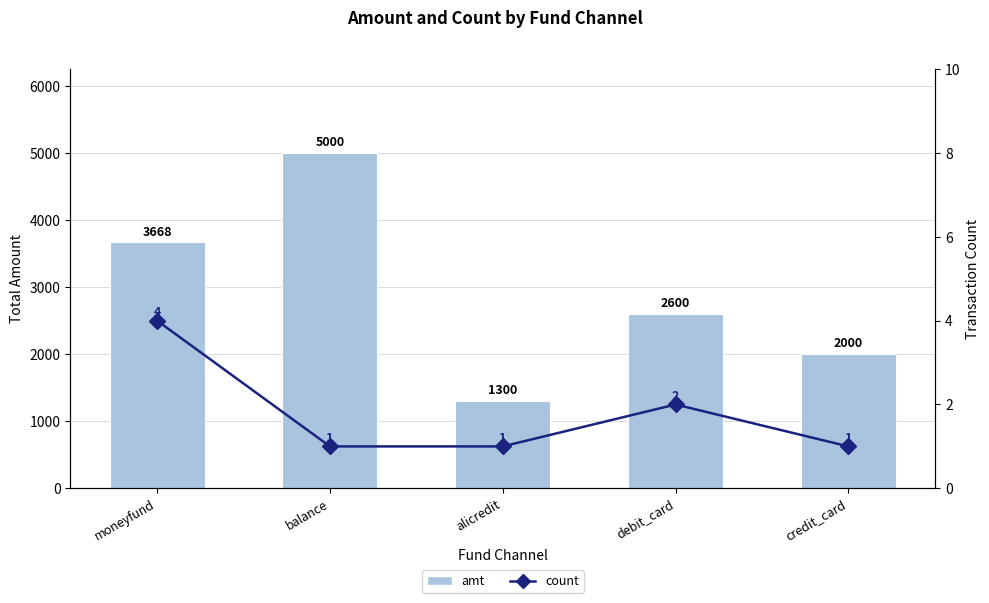

Where is count nearest to the value 2?

debit_card